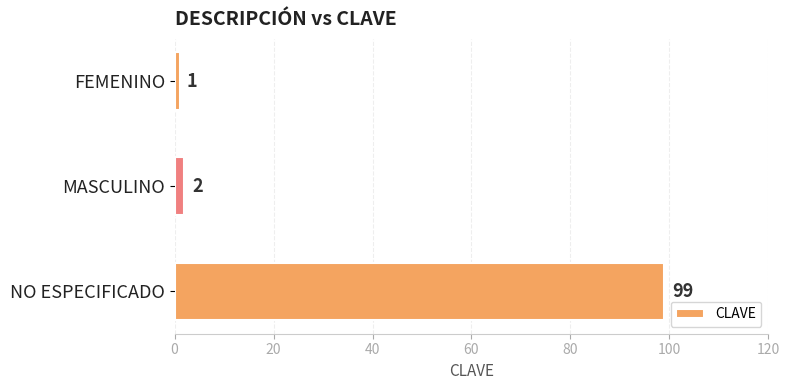

What is the sum of all values?

102